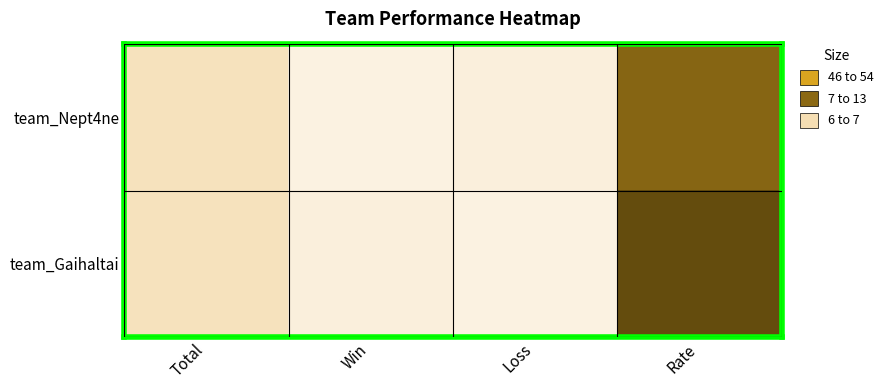

Reading left to right, list all the values displayed in this chart.

team_Nept4ne: Total=13	Win=6	Loss=7	Rate=46
team_Gaihaltai: Total=13	Win=7	Loss=6	Rate=54